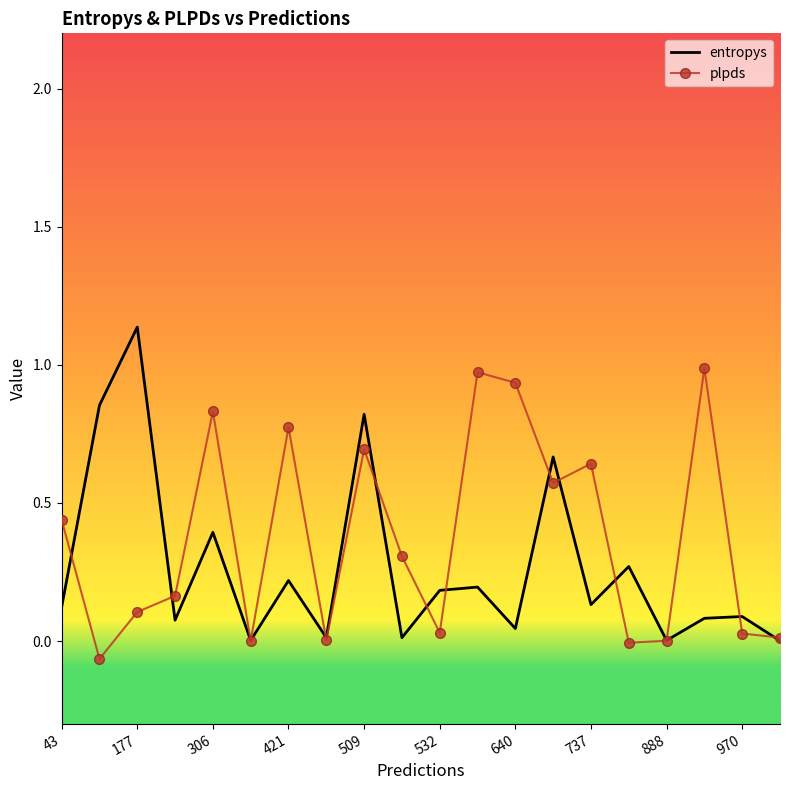

Which series has the largest total across all categories?

plpds